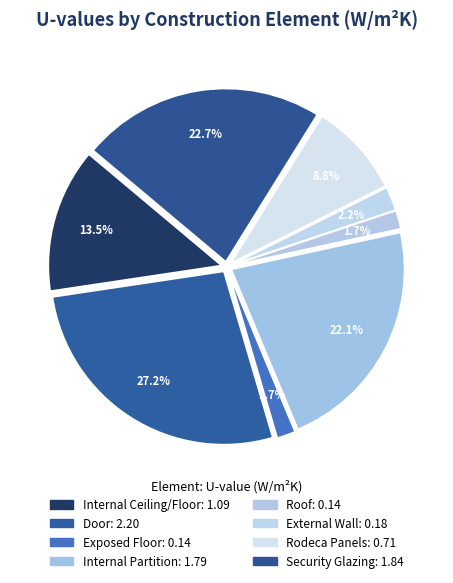

What is the change in value from Exposed Floor to Rodeca Panels?

+0.6